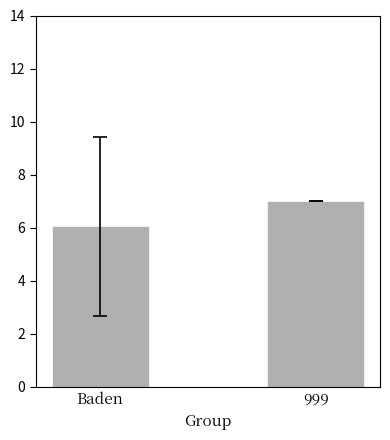

What is the change in value from Baden to 999?

+0.9